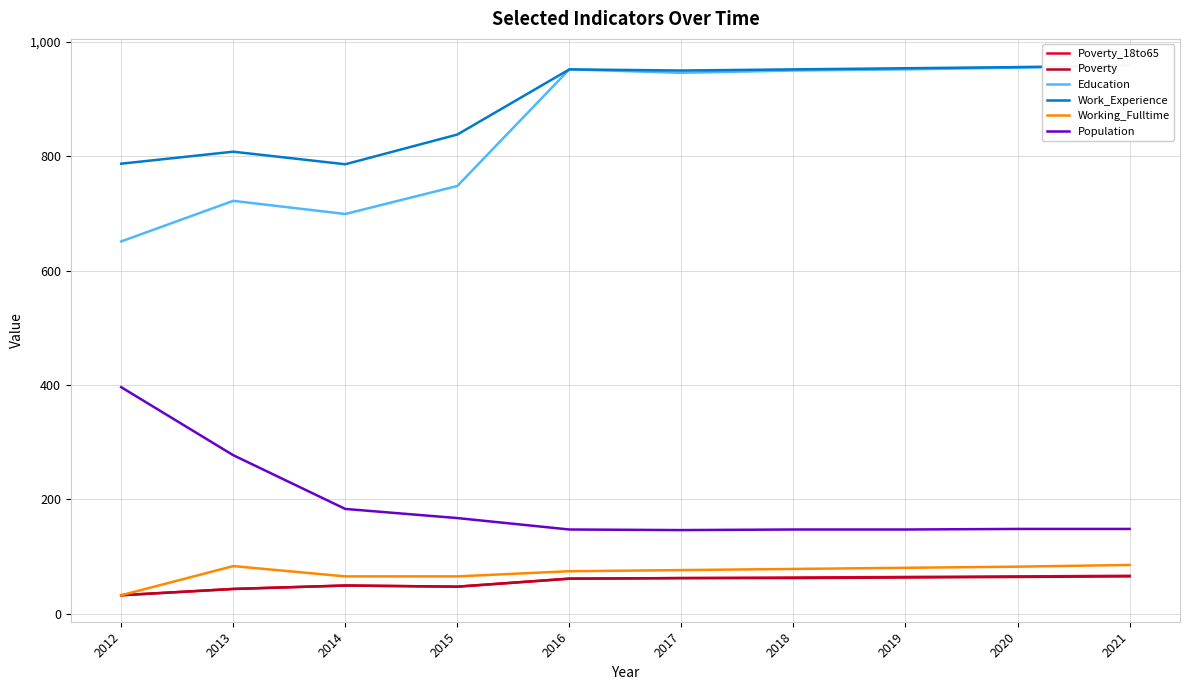

At which label does Work_Experience first exceed 952?

2019